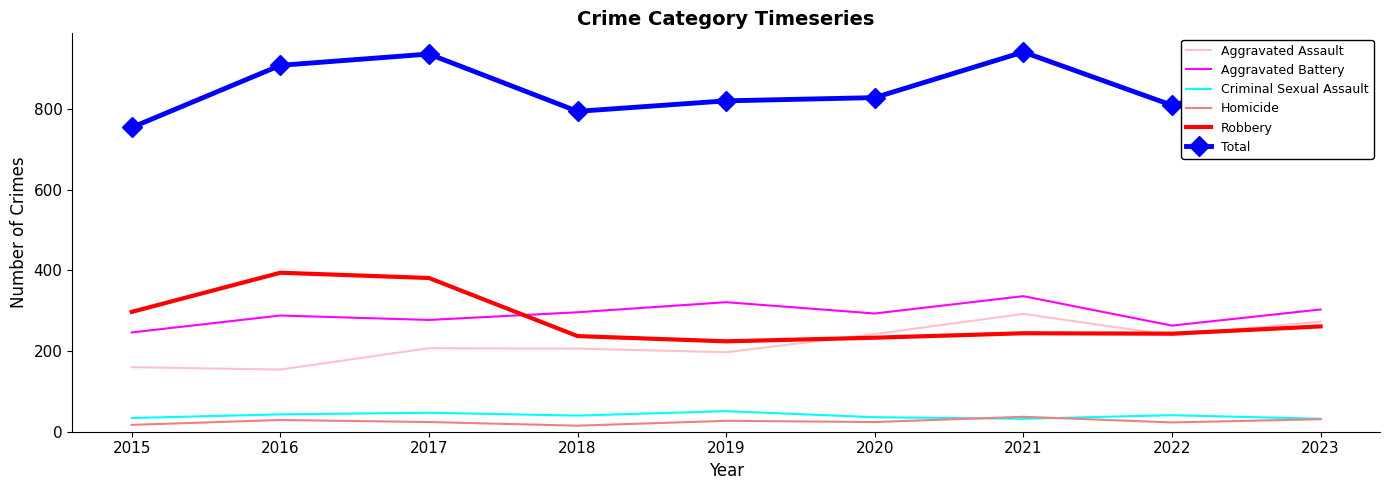

What is the greatest value displayed?

941